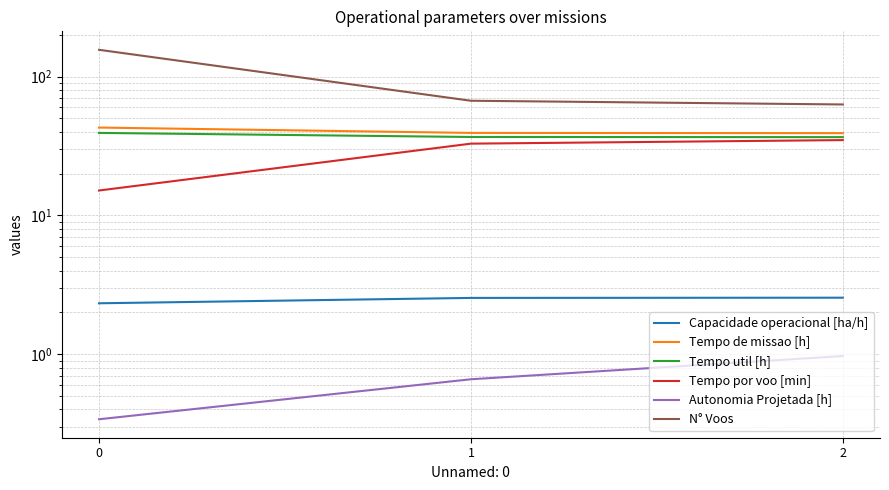

List the labels in order of Tempo por voo [min] value, largest first.

2, 1, 0